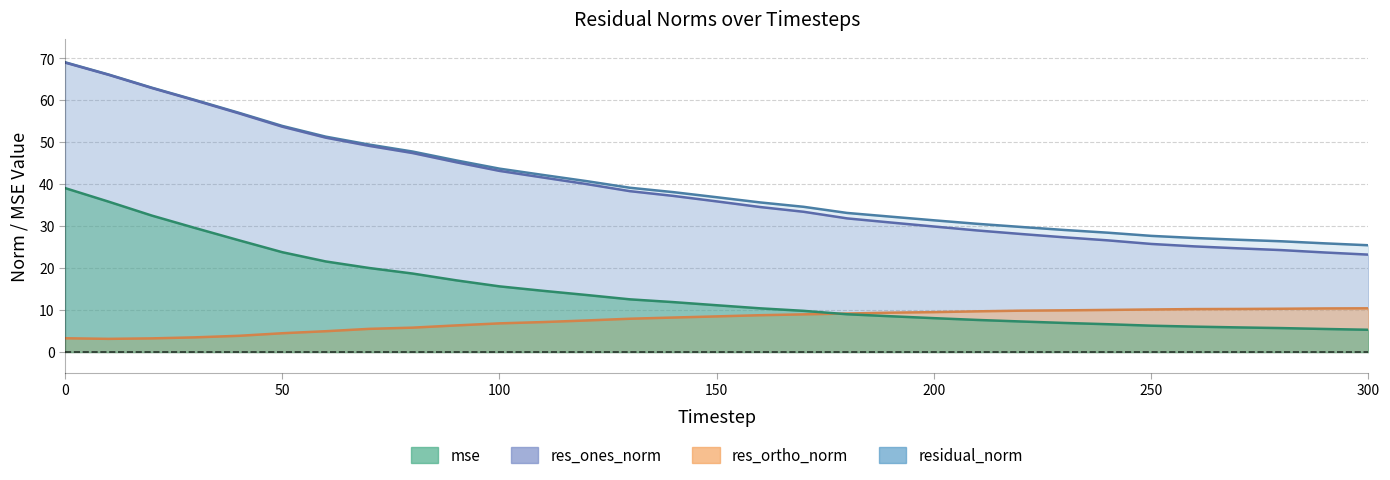

The mse series shows 26.6 at 40. True or false?

True